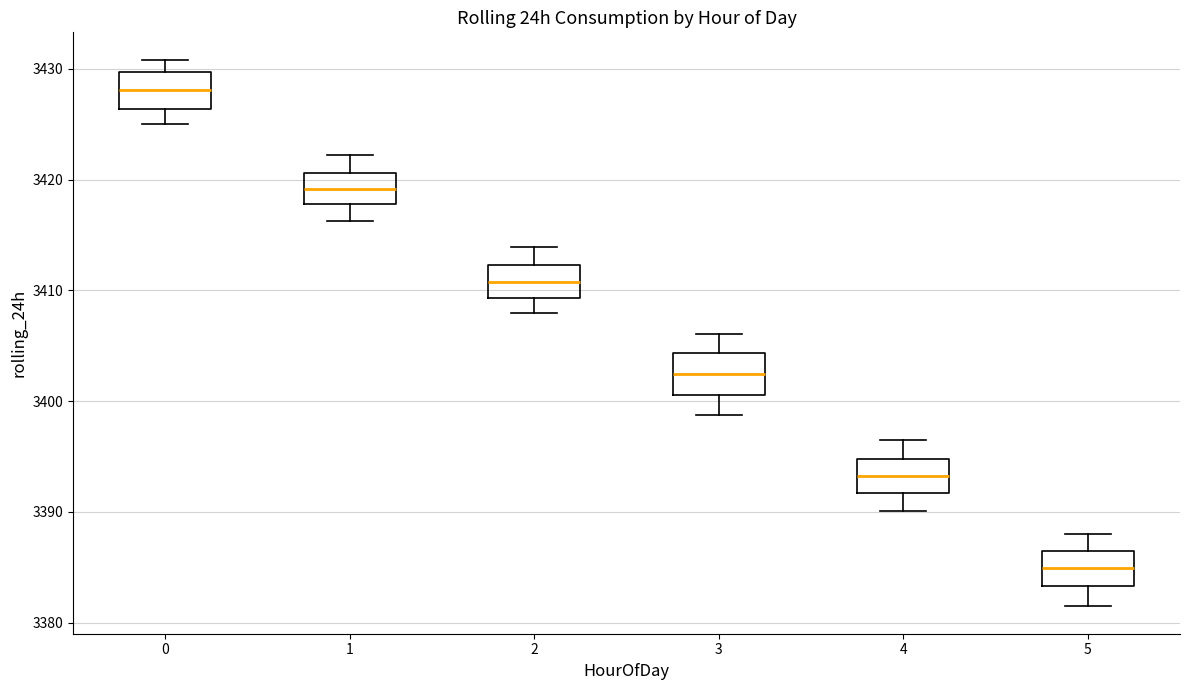

Which box's median line is the lowest?

5